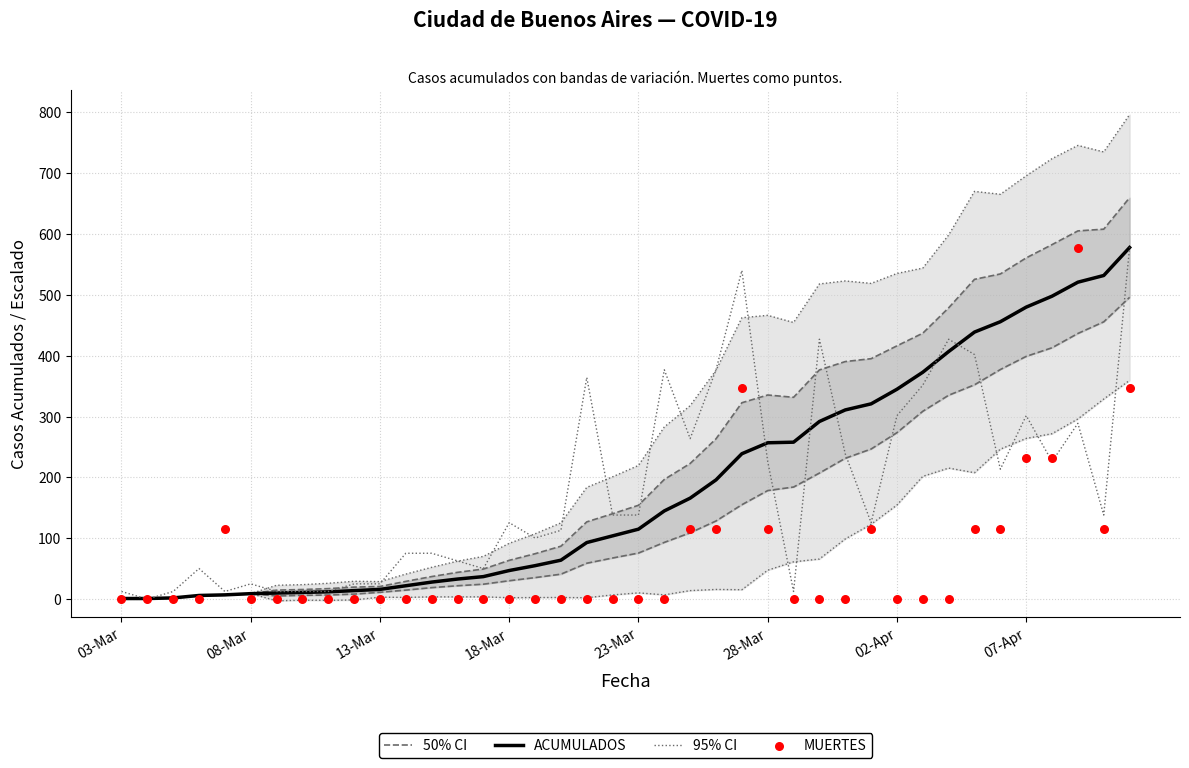

At which category is the sum across all series the highest?

39